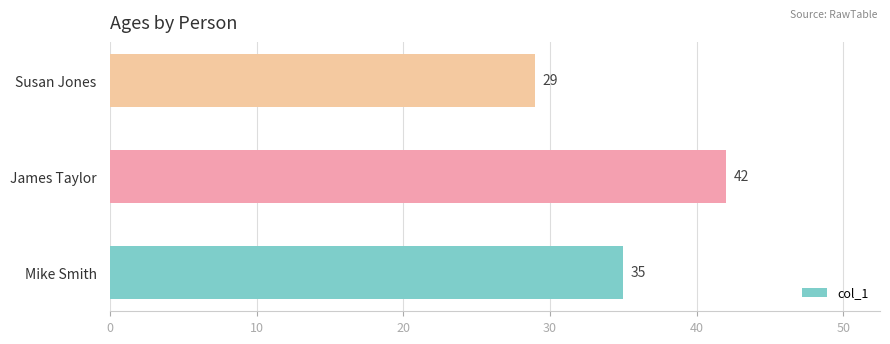

How many data points are less than 35?

1